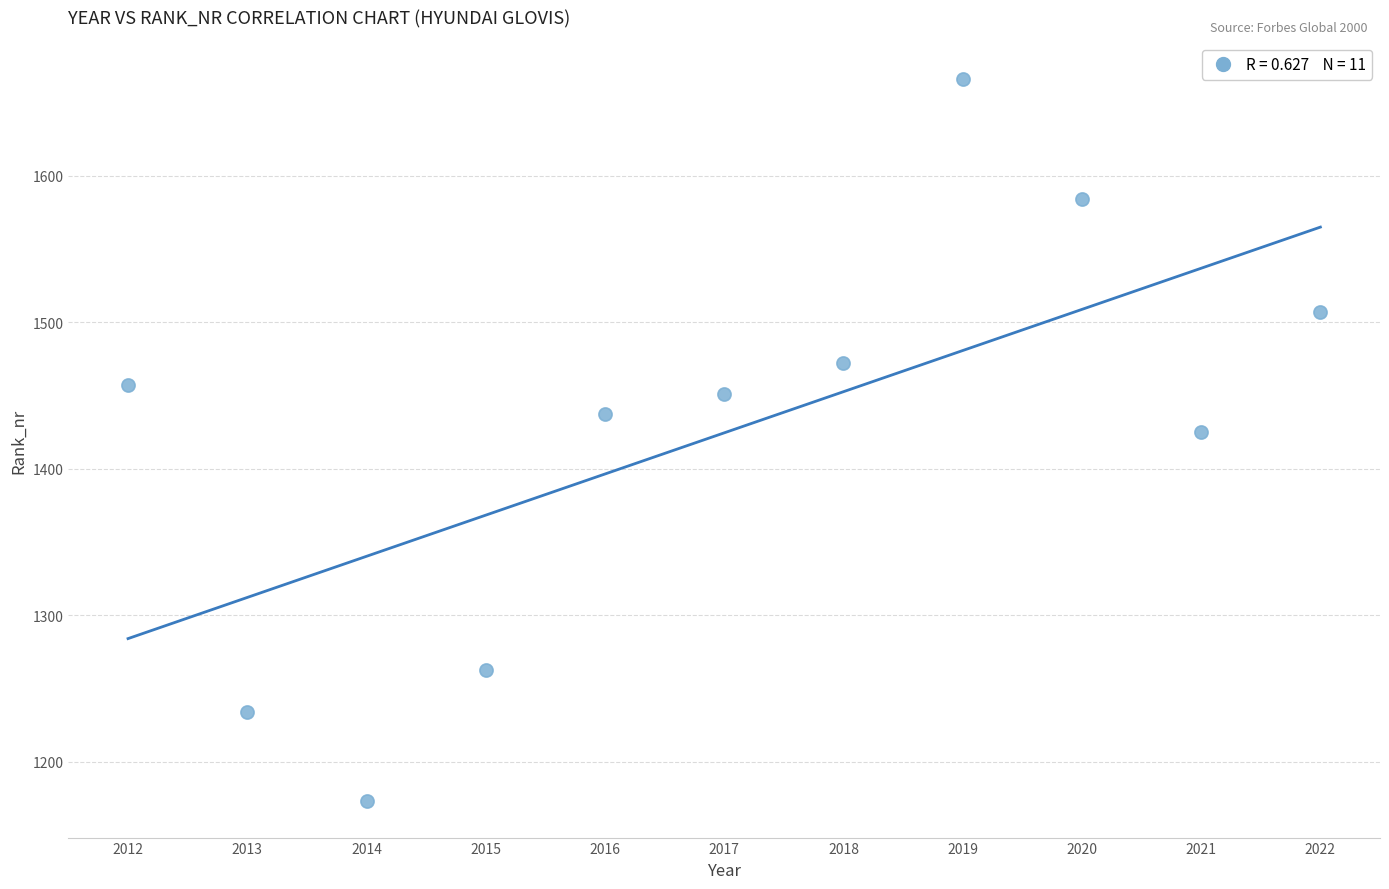

What Y value in the scatter plot is closest to 1419?

1425